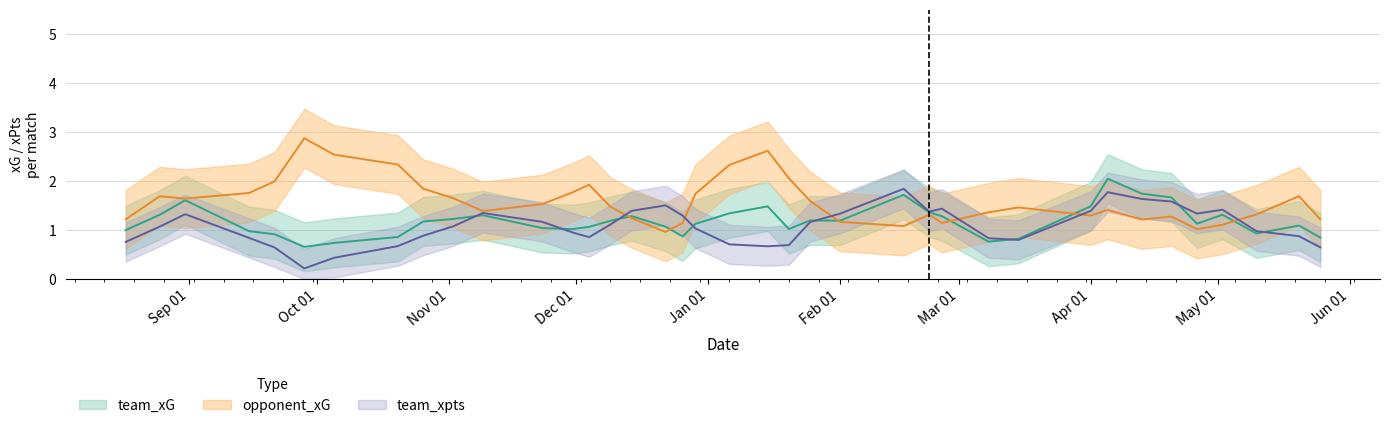

Which series ends up on top after the final intersection of team_xG and opponent_xG?

opponent_xG